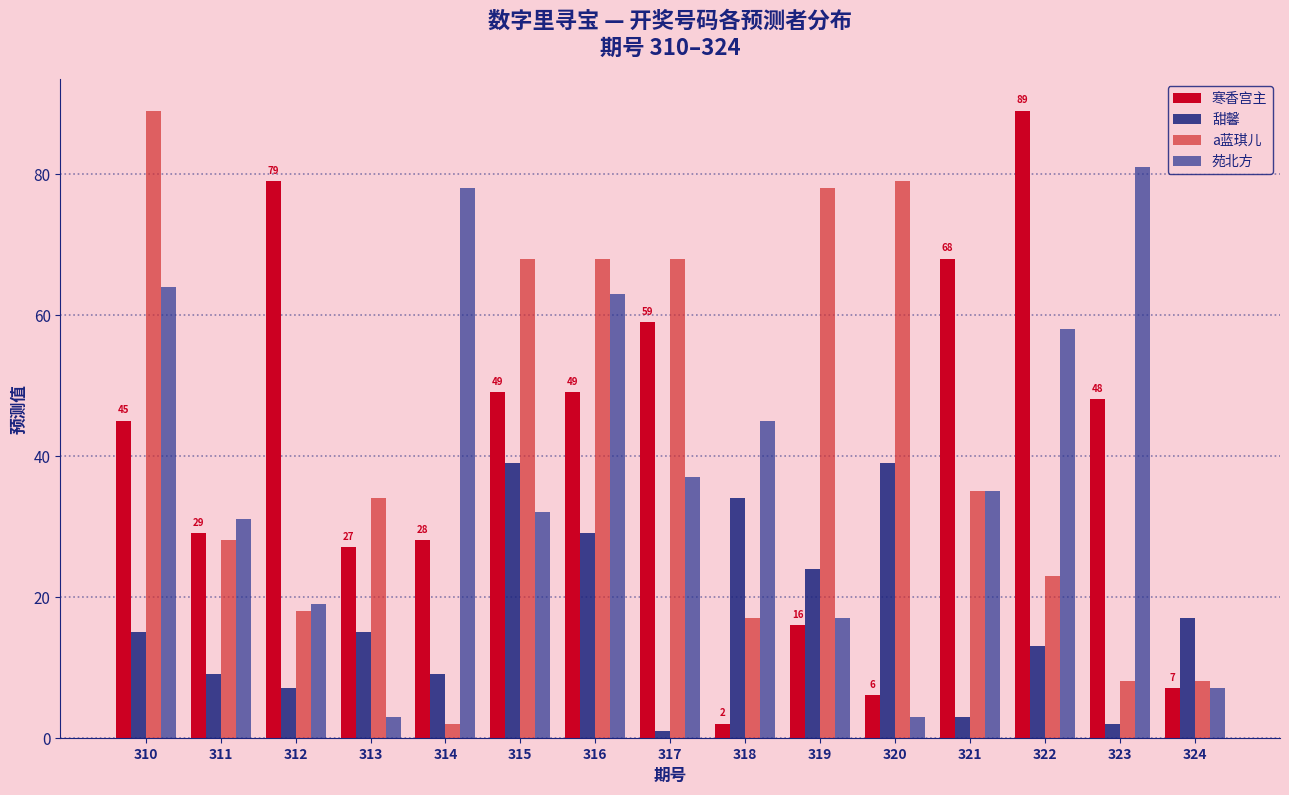

Where does the 寒香宫主 series first go above 45?

312